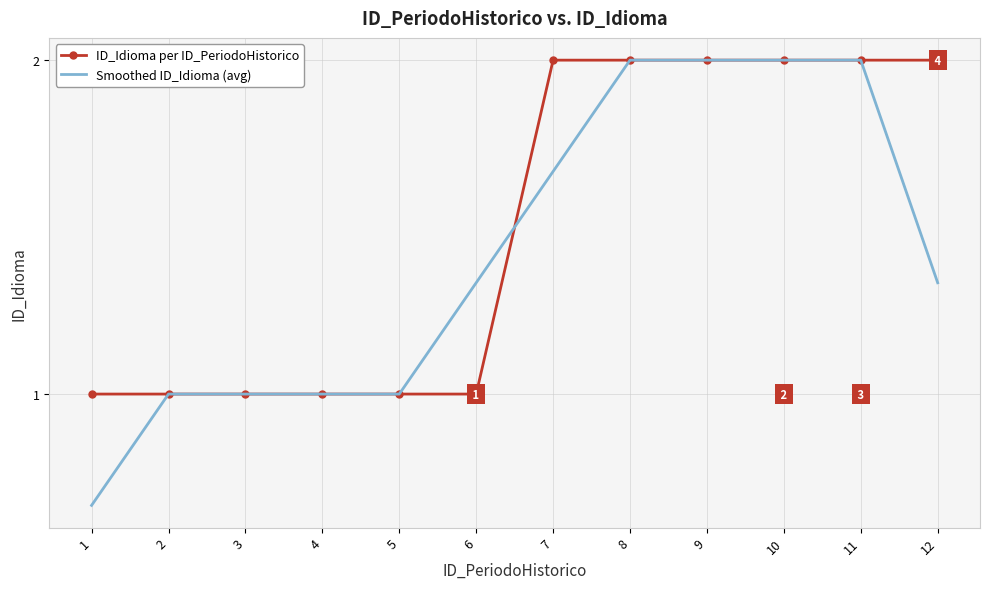

What is the difference between the second highest and minimum values in the ID_Idioma per ID_PeriodoHistorico series?

1.0